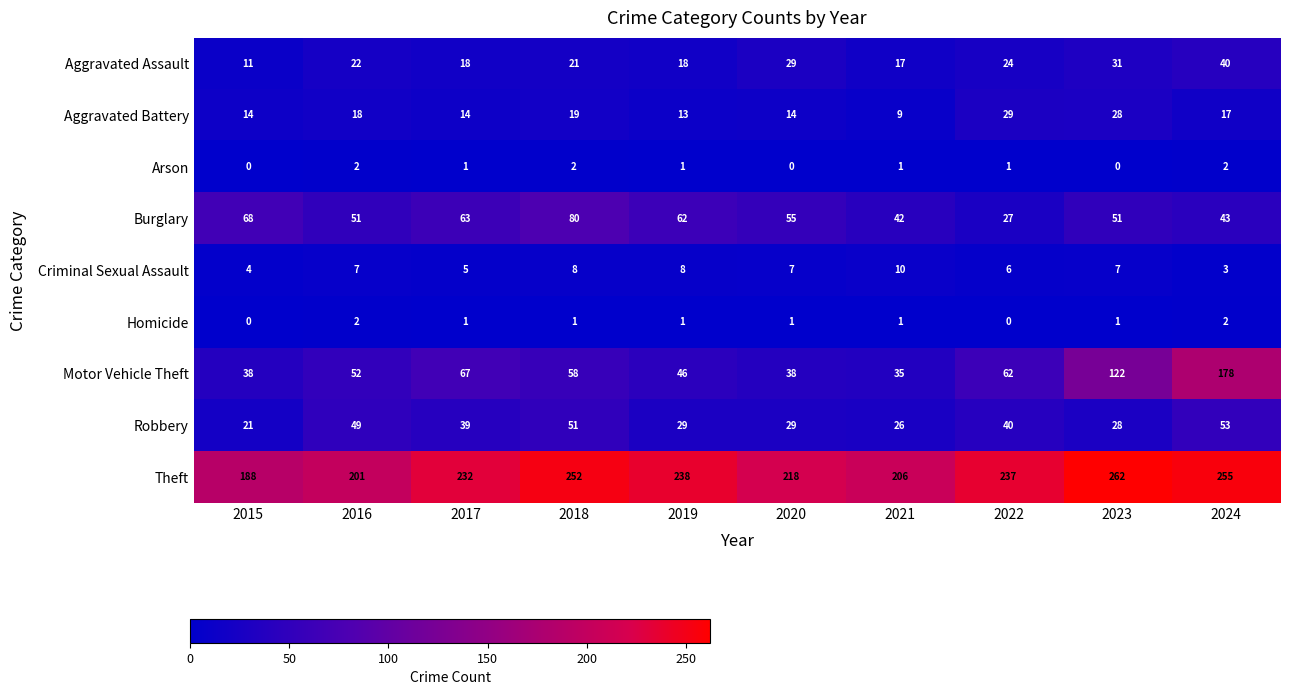

What is the total value across all series at 2021?

347